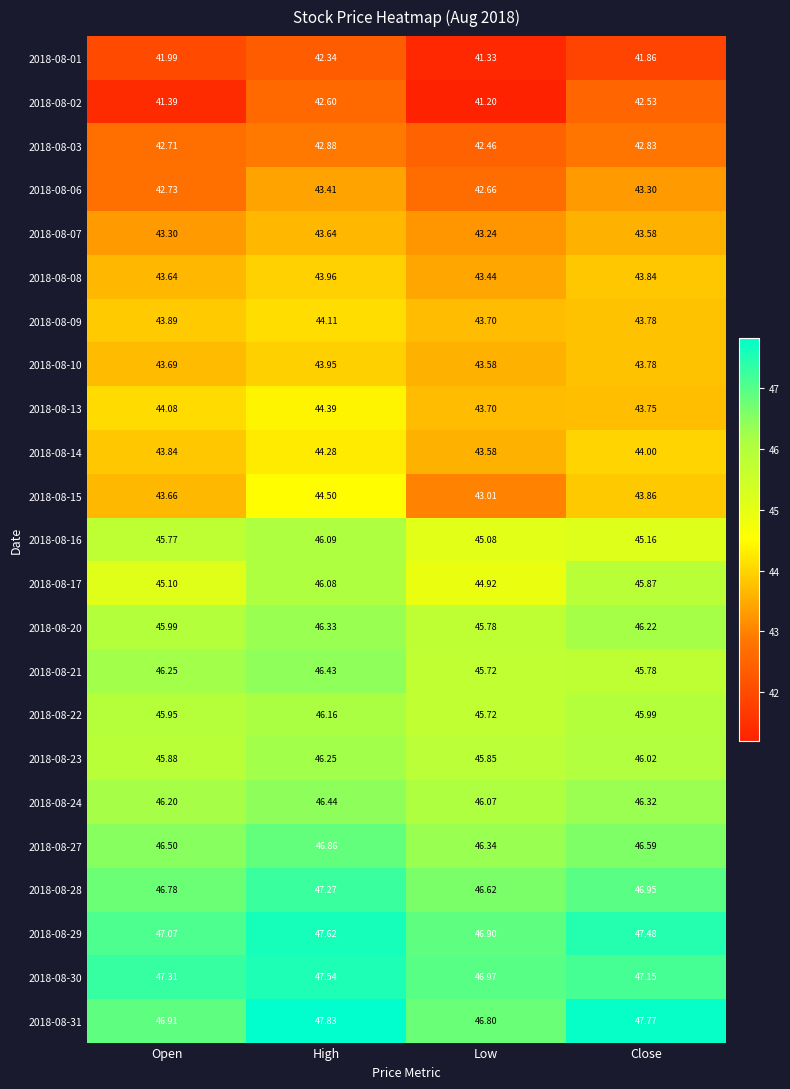

Where is 2018-08-22 nearest to the value 45?

Low